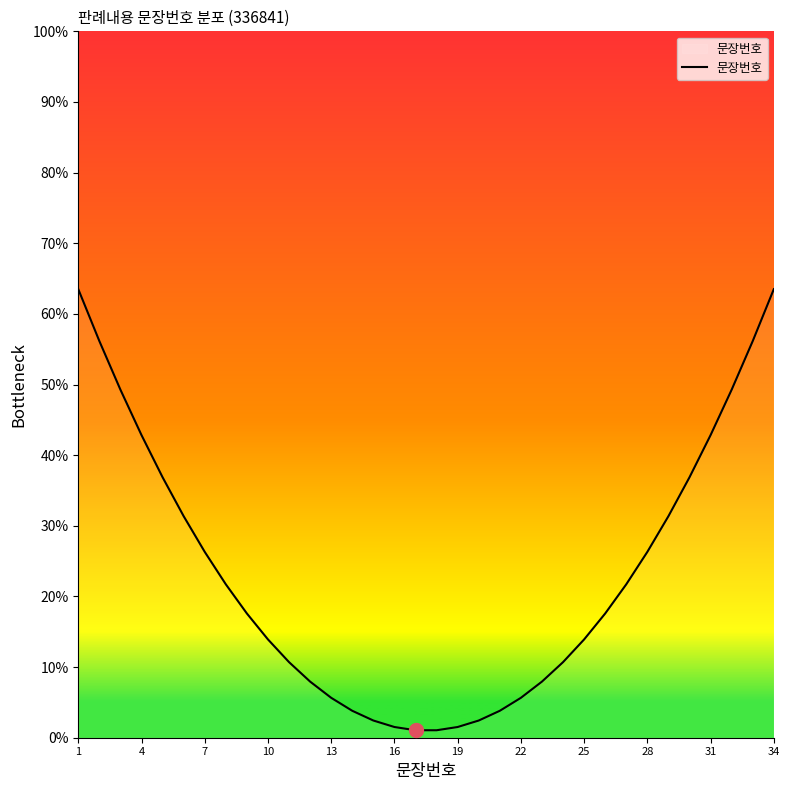

What is the difference between the maximum and minimum values?

62.4